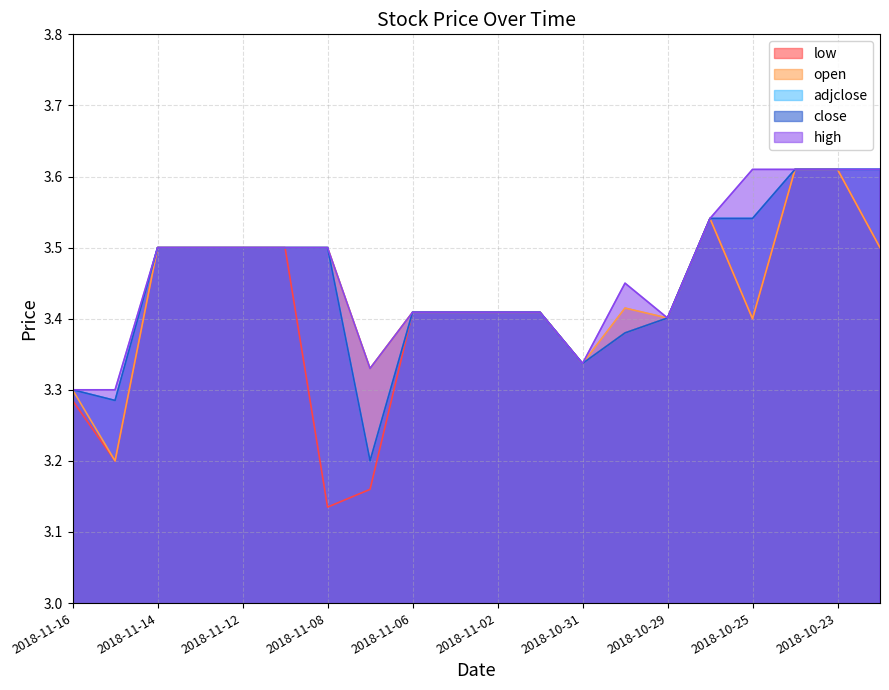

How many series are shown in this chart?

5